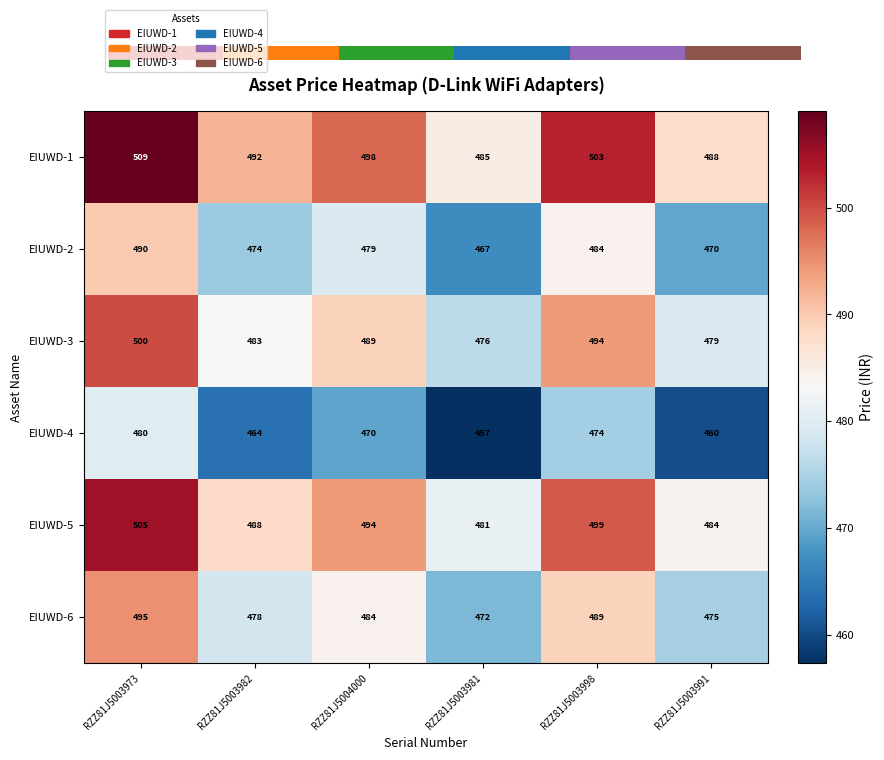

What is the minimum value shown in the chart?

457.4